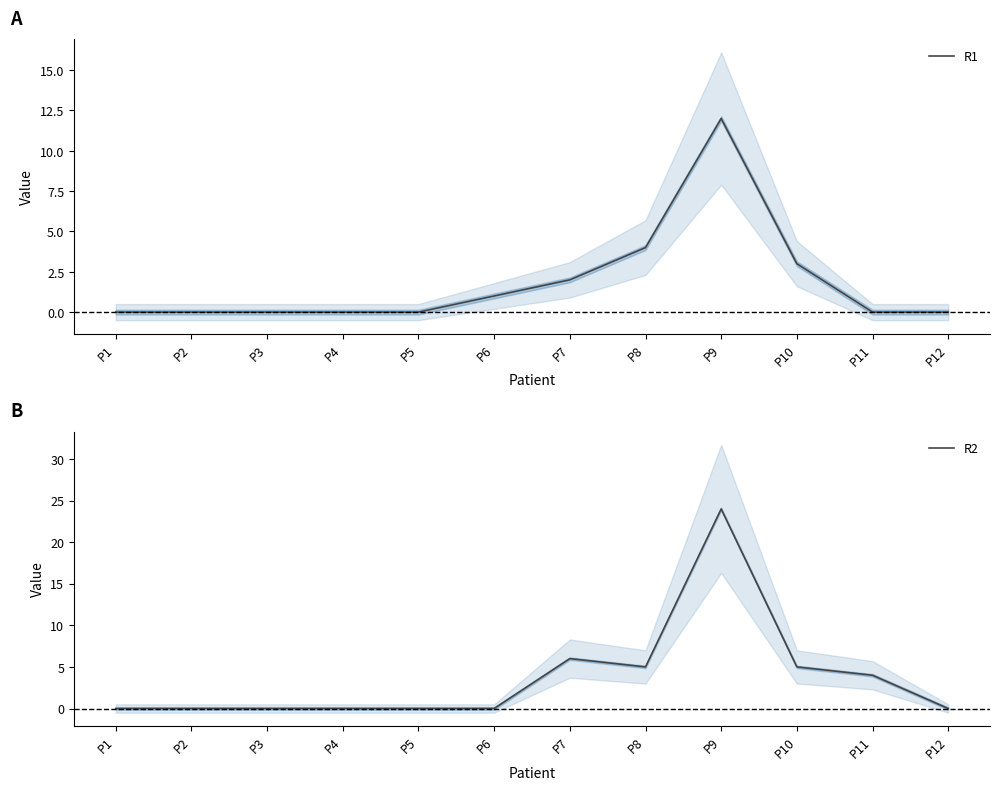

Which series changed the most between P2 and P6?

R1